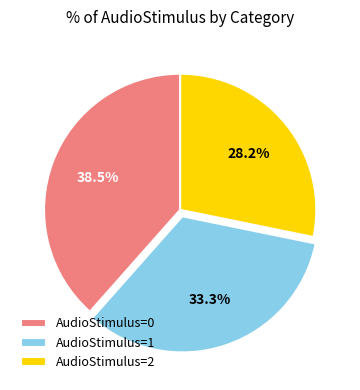

Combined, do AudioStimulus=1 and AudioStimulus=2 account for over 50%?

Yes